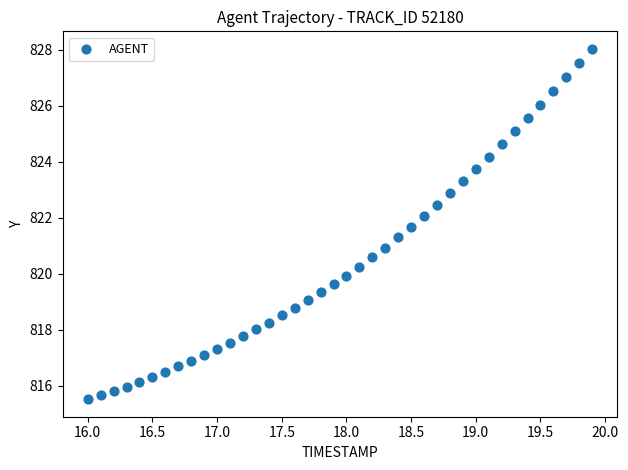

What is the range of Y values (max minus min)?

12.5